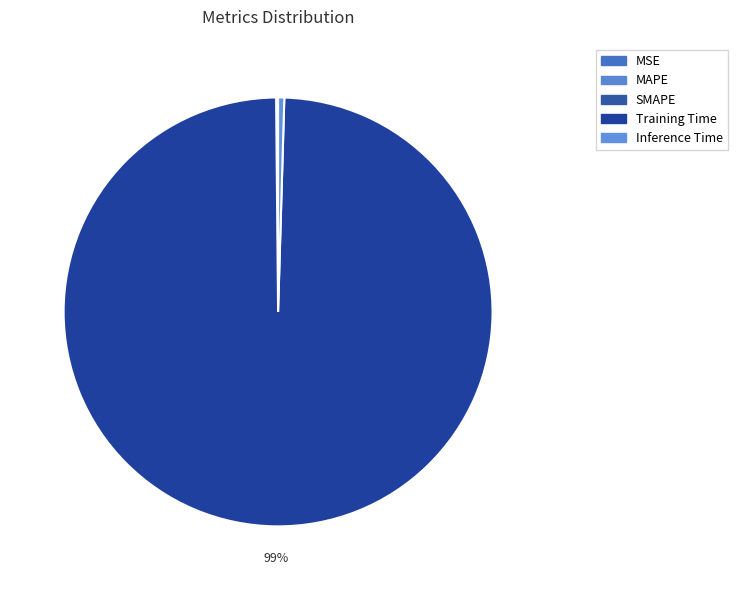

Combined, what portion of the pie is Inference Time and SMAPE?

0.5%